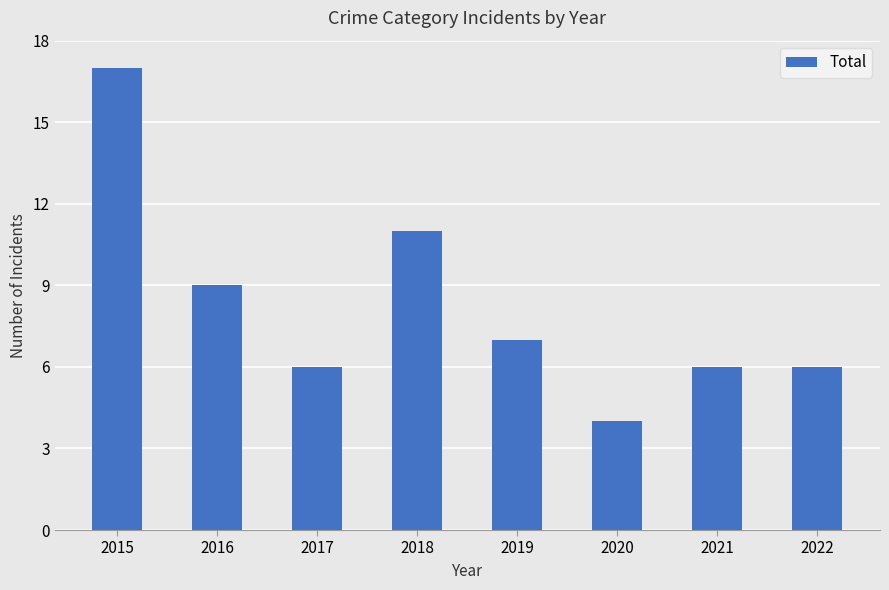

What is the maximum value shown in the chart?

17